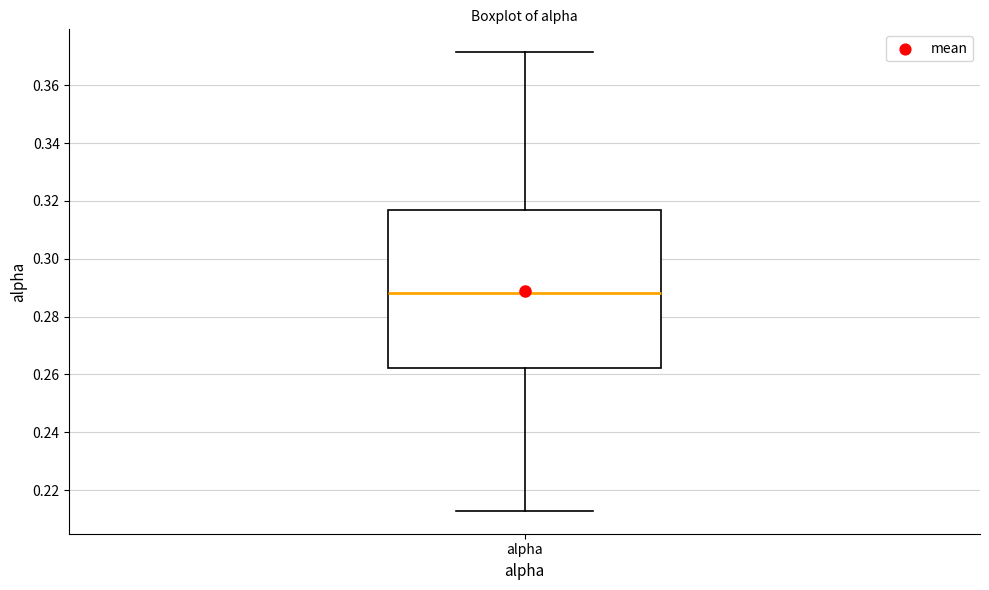

Transcribe this box plot: give where the median line is, the range the box spans, and where the two whiskers end, as read against the y-axis. The values are not printed on the chart, so give them approximately, as read against the axis.

median 0.288, box 0.262 to 0.316, whiskers 0.212 to 0.372